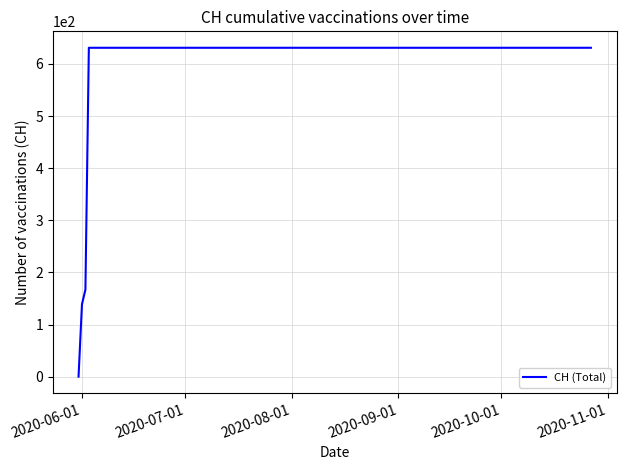

What is the sum of all values?

11033